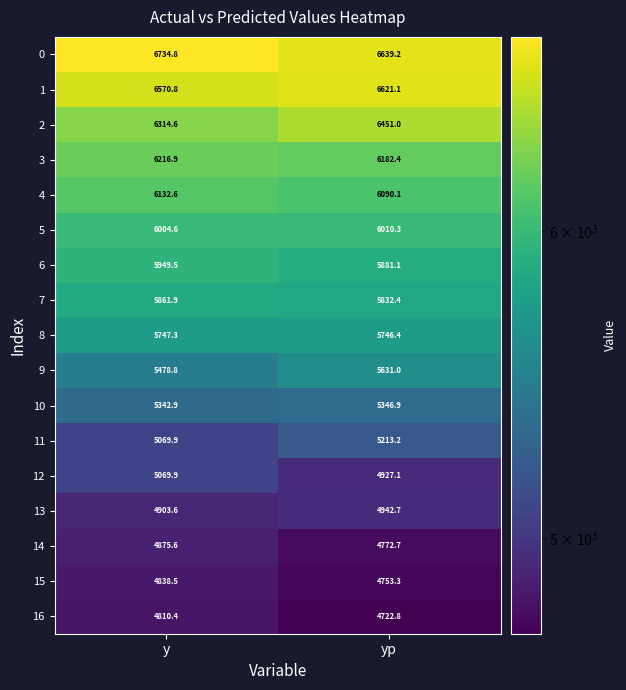

Which series has the largest range (max minus min)?

9